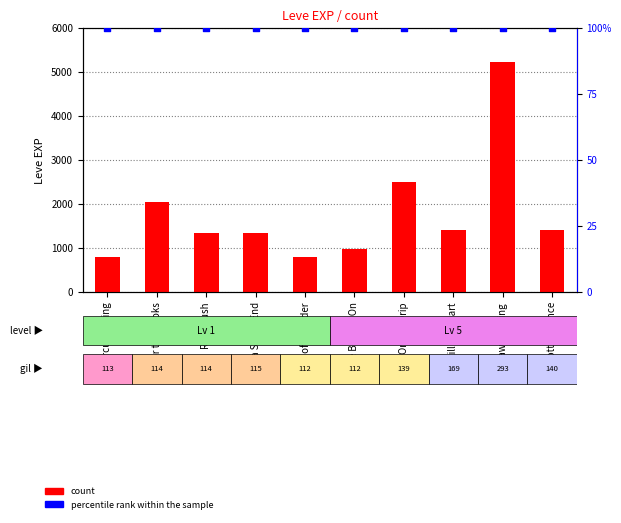

Is the value of percentile rank within the sample at Mercury Rising greater than the value of count at Mercury Rising?

No